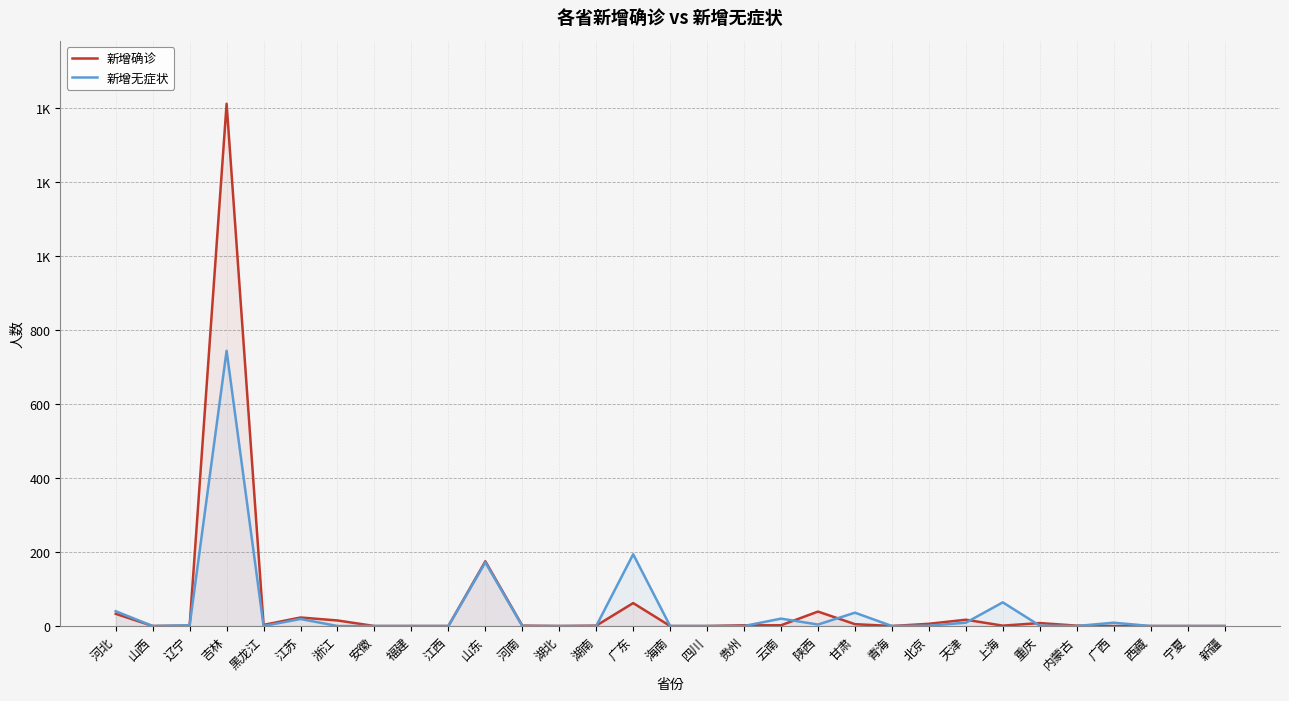

List the series in order of their peak value, highest first.

新增确诊, 新增无症状